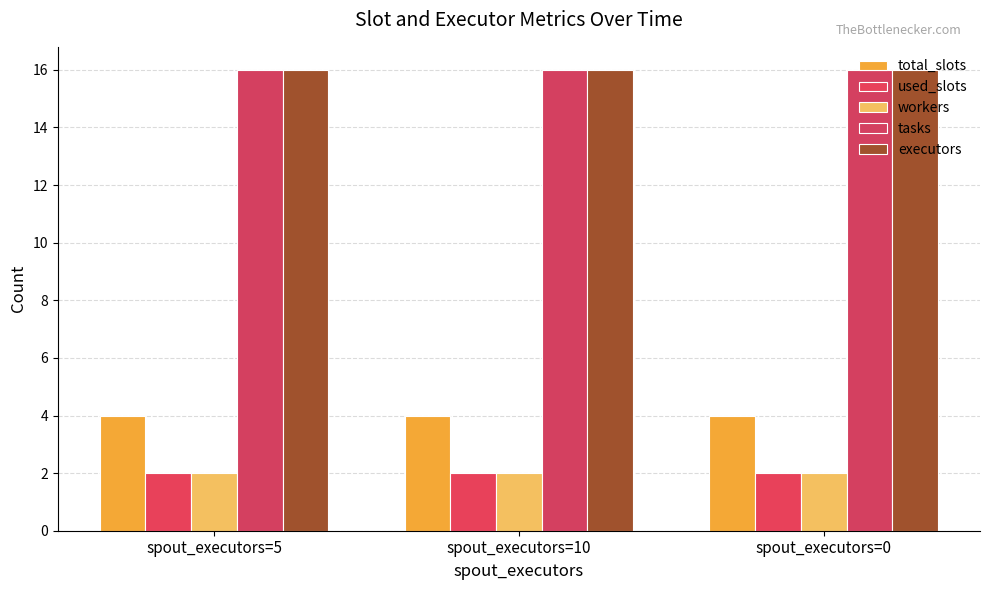

Reading left to right, what are all the values shown in this chart?

total_slots: spout_executors=5=4	spout_executors=10=4	spout_executors=0=4
used_slots: spout_executors=5=2	spout_executors=10=2	spout_executors=0=2
workers: spout_executors=5=2	spout_executors=10=2	spout_executors=0=2
tasks: spout_executors=5=16	spout_executors=10=16	spout_executors=0=16
executors: spout_executors=5=16	spout_executors=10=16	spout_executors=0=16